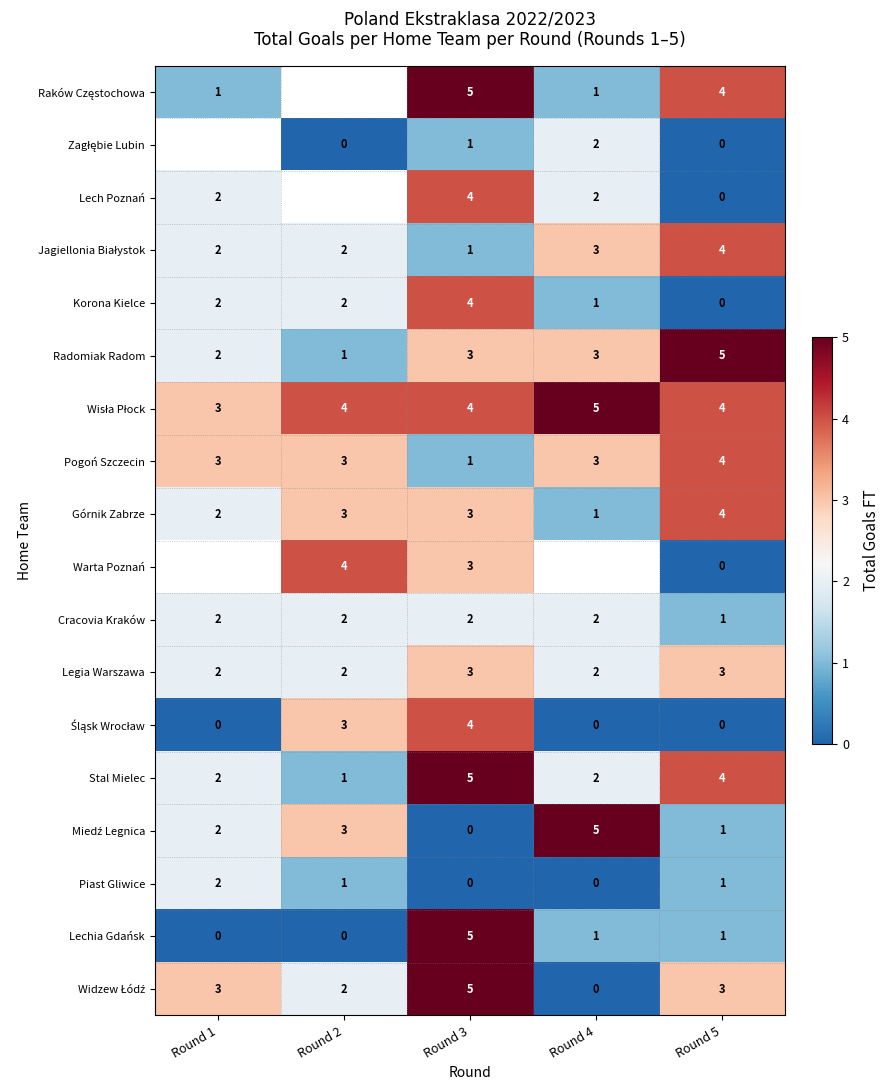

Is it true that Stal Mielec equals 1 at Round 1?

False